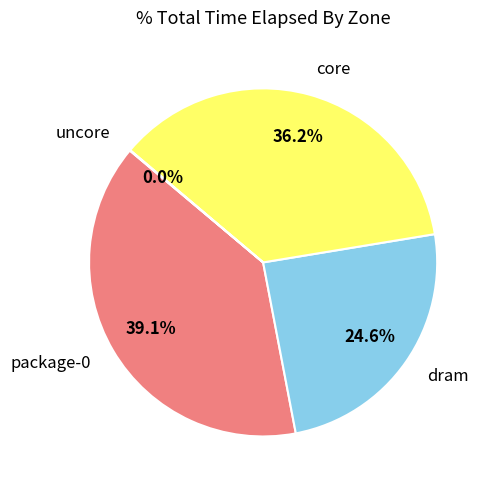

What percentage is the core slice, to the nearest percent?

36%